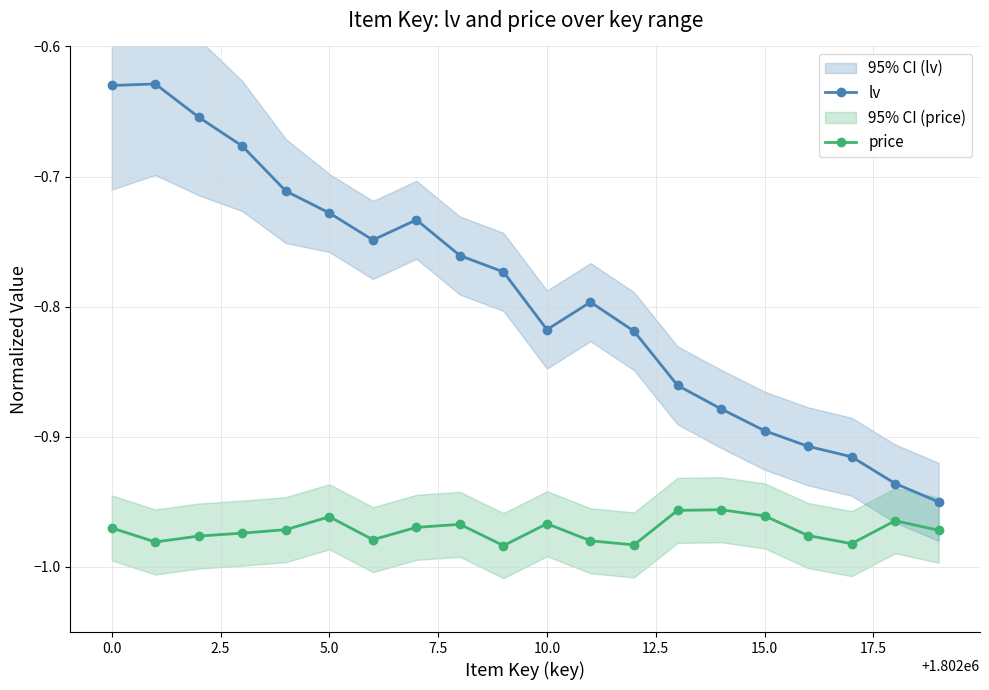

True or false: lv and price cross at least once.

False